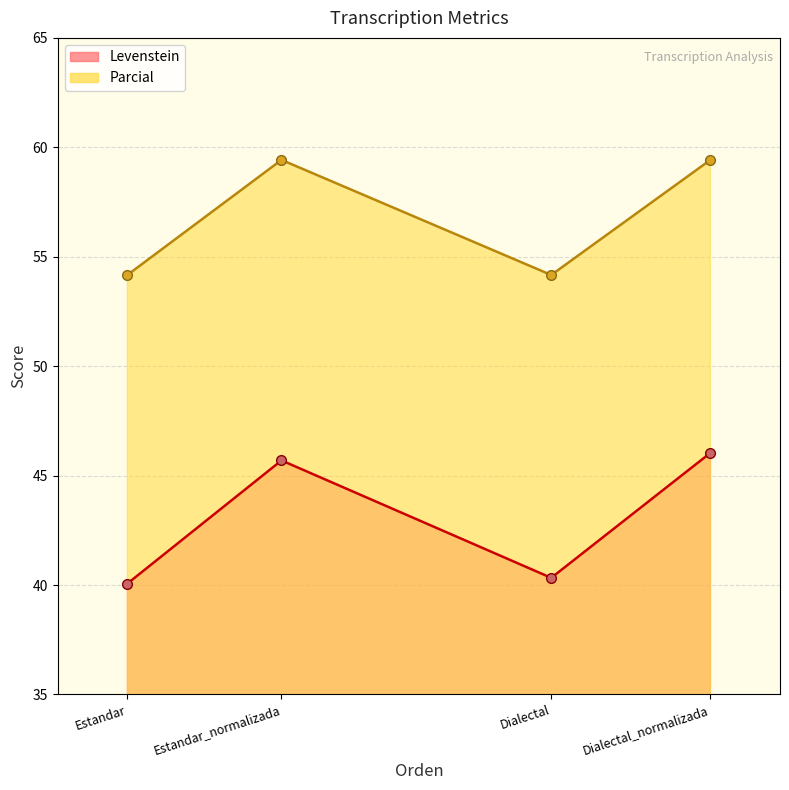

How many data points in Levenstein are less than 45?

2